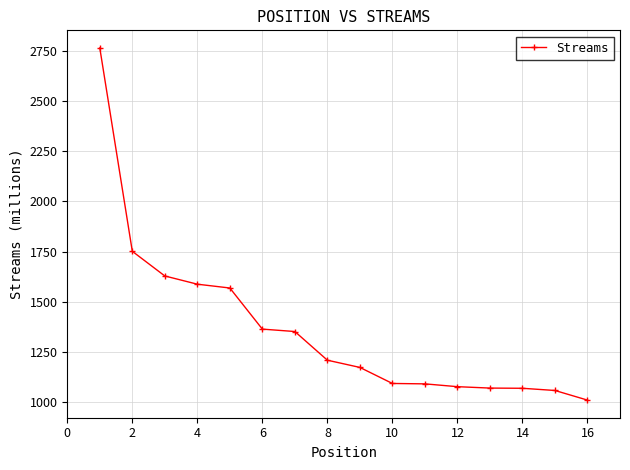

What is the smallest value displayed?

1009